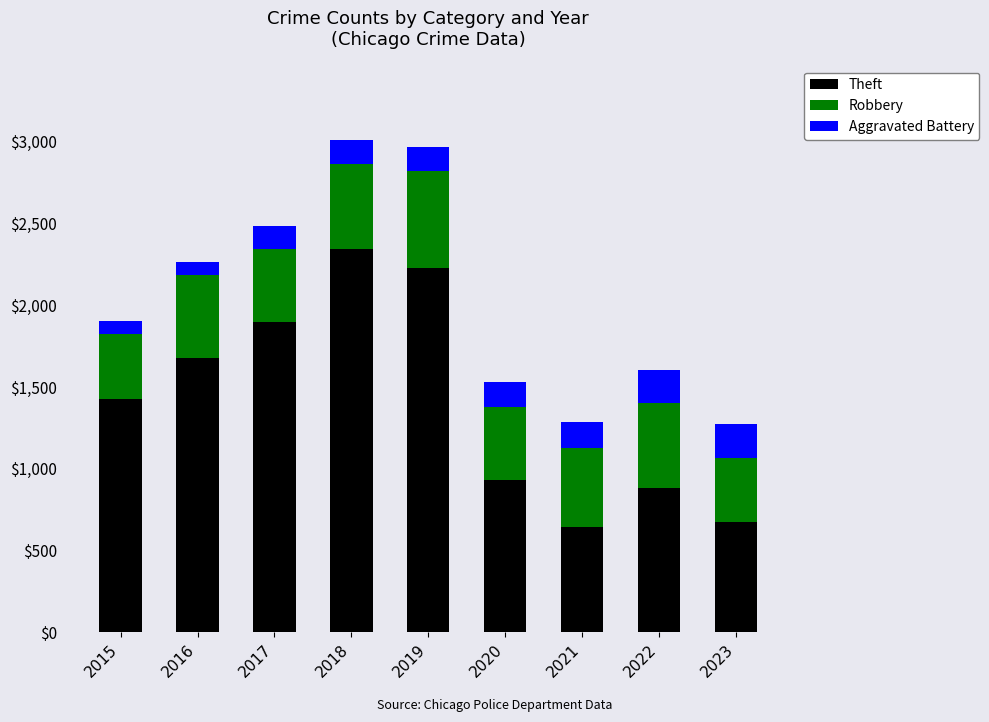

The Theft series shows 2580 at 2016. True or false?

False